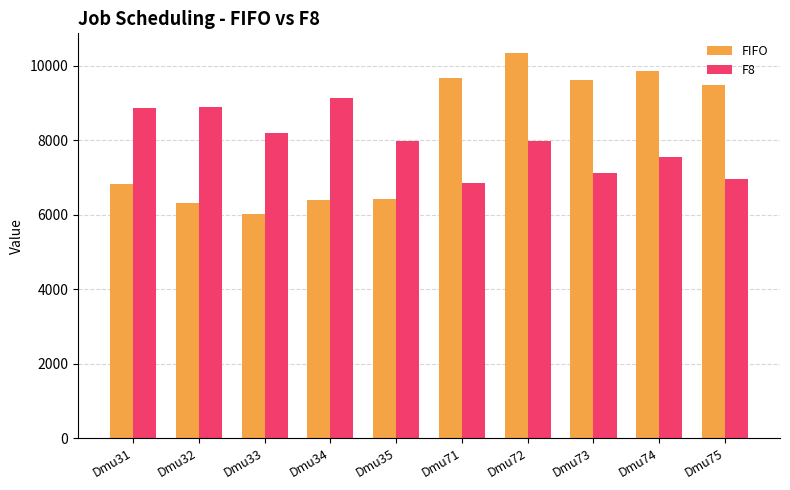

At Dmu73, list the series in order from largest to smallest.

FIFO, F8